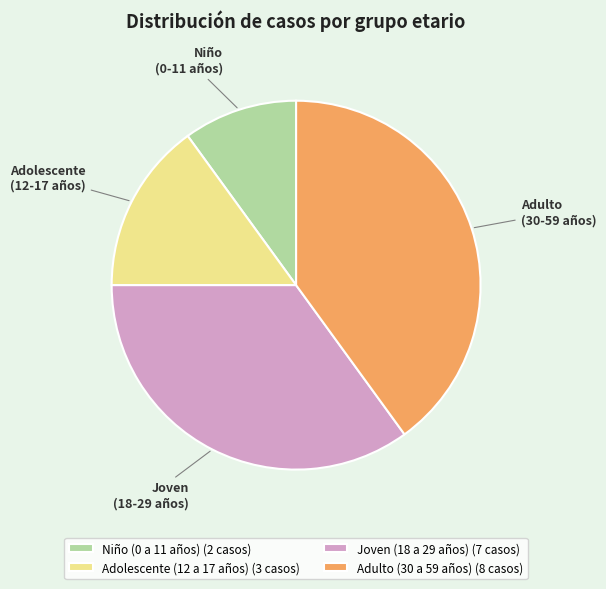

Is it true that Adolescente (12 a 17 años) is 29% of the pie?

False